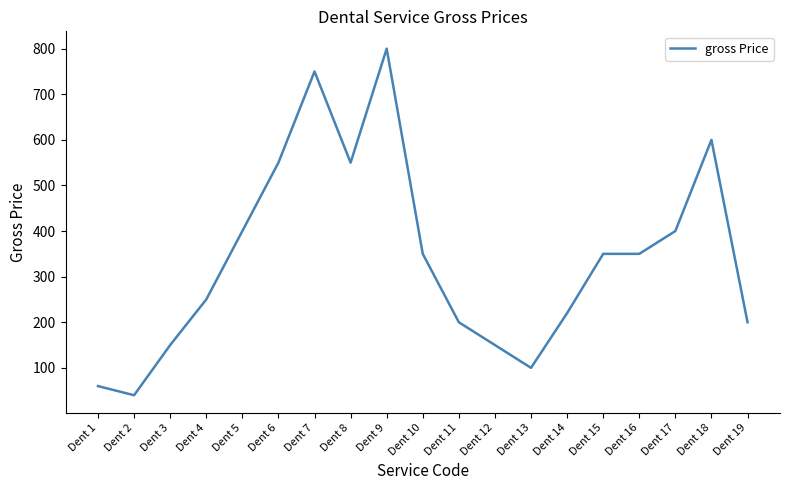

What is the ratio of the value at Dent 4 to the value at Dent 17?

0.6